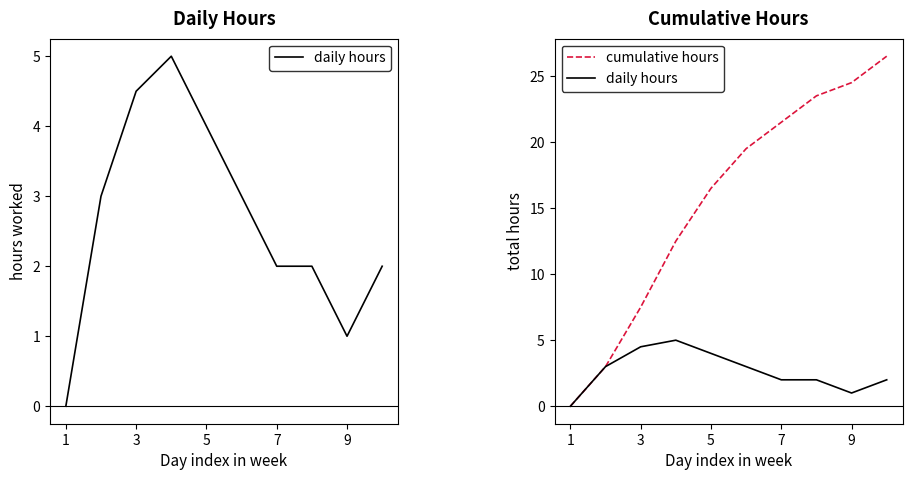

True or false: daily hours has more than 2 interior local peaks.

False